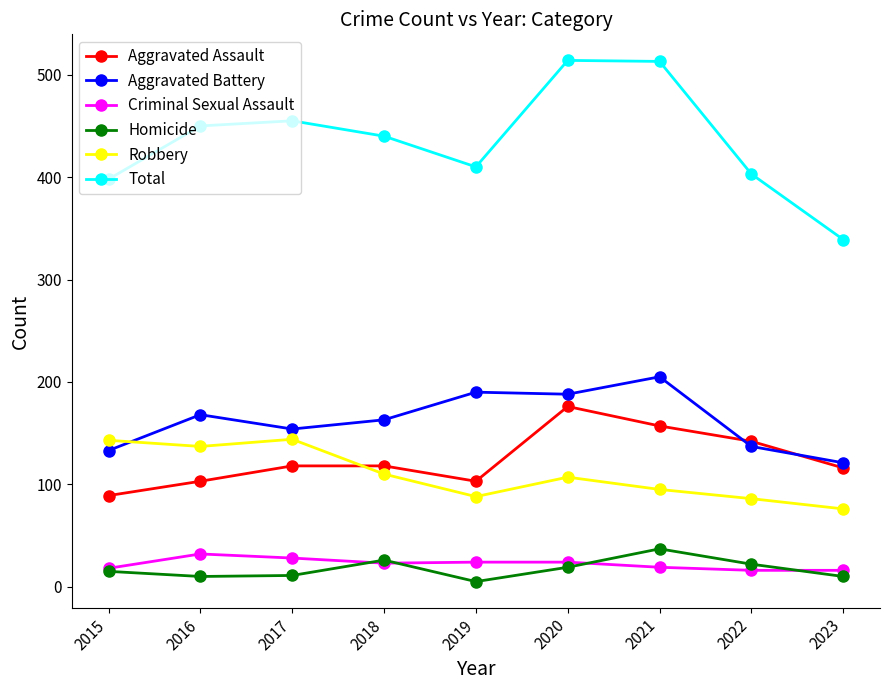

How many data points does each series have?

9